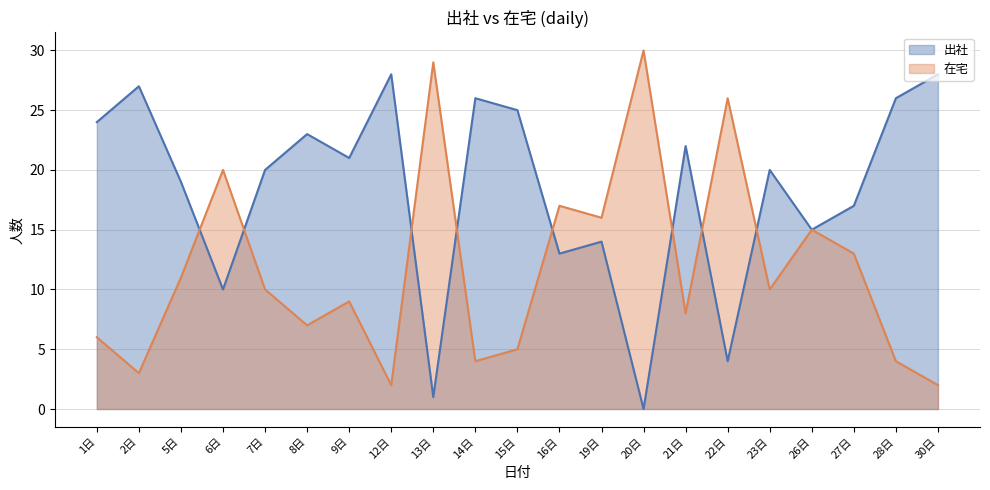

Does the chart have visible grid lines?

Yes